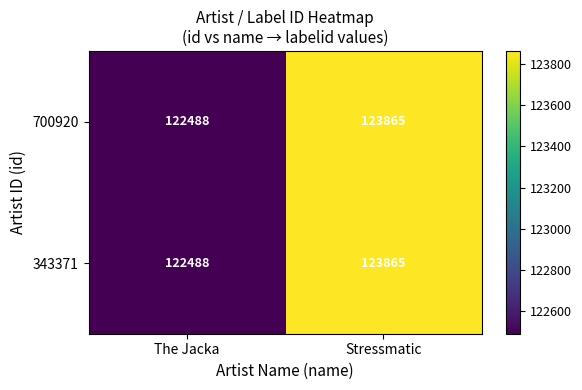

What is the total value across all series at The Jacka?

244976